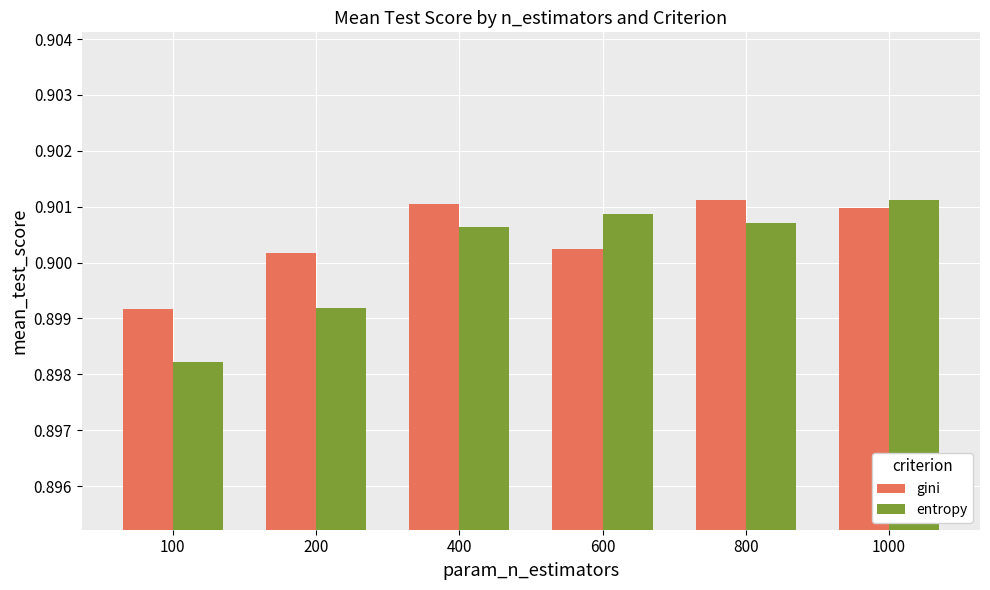

What is the sum of the entropy values at 400 and 1000?

1.8